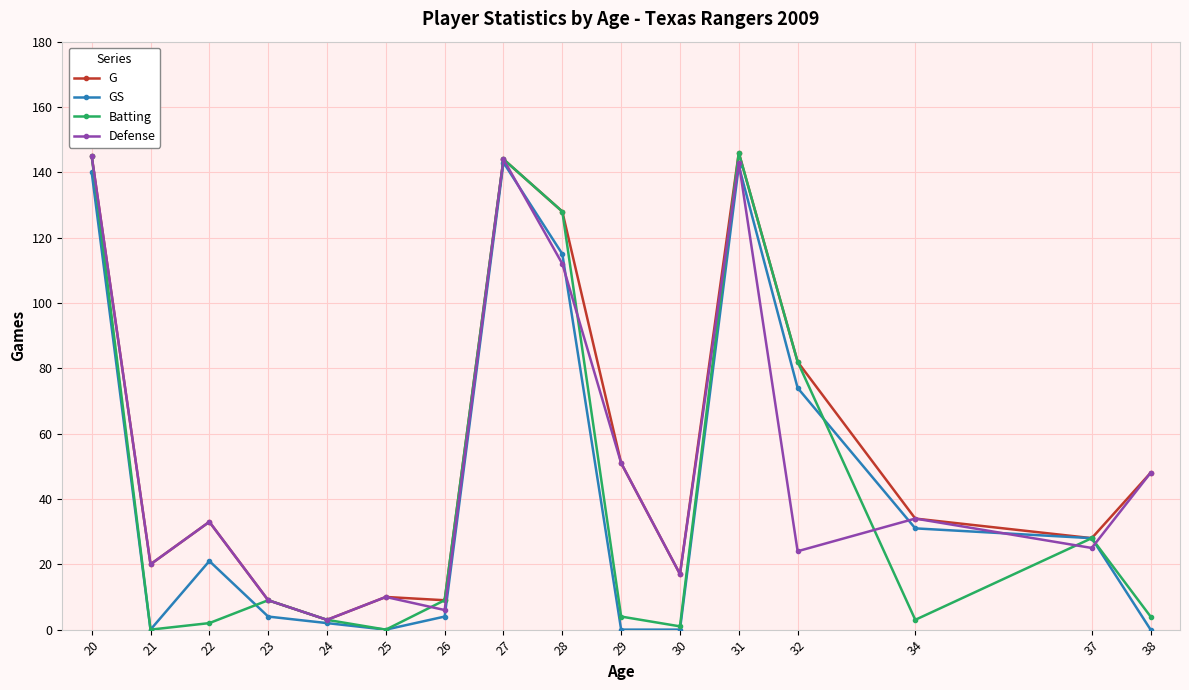

What is the total value across all series at 29?

106